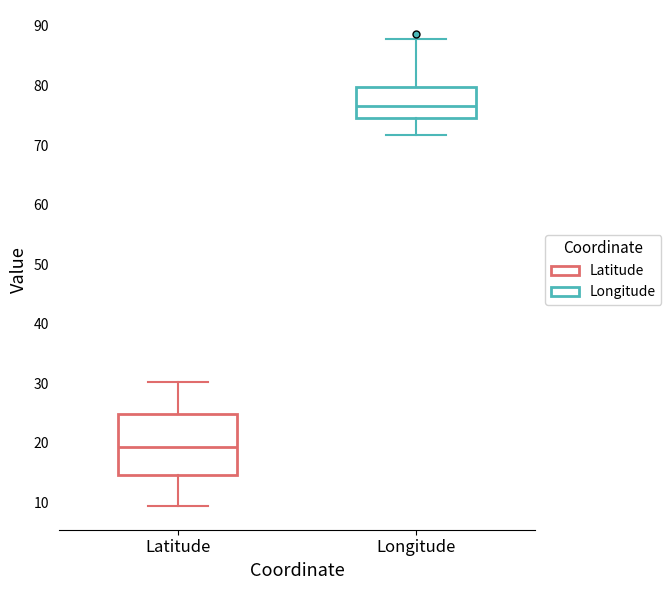

Comparing the boxes themselves (not the whiskers), which one is the tallest?

Latitude